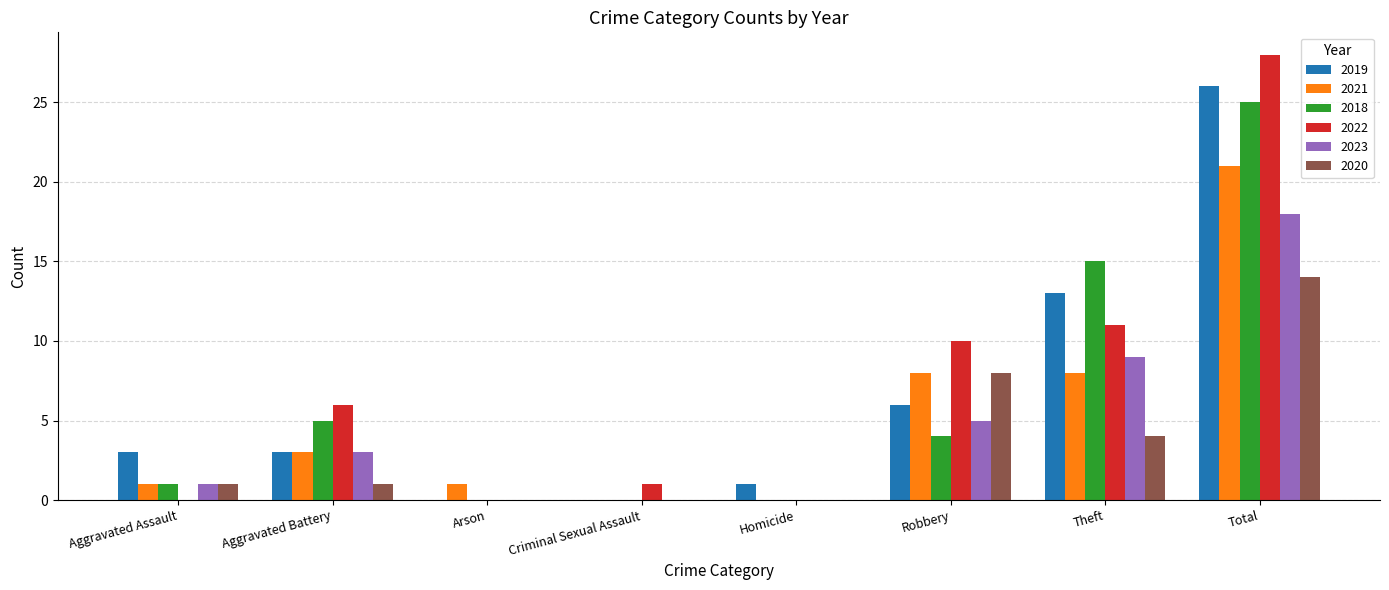

The value of 2019 at Arson is 0. True or false?

True